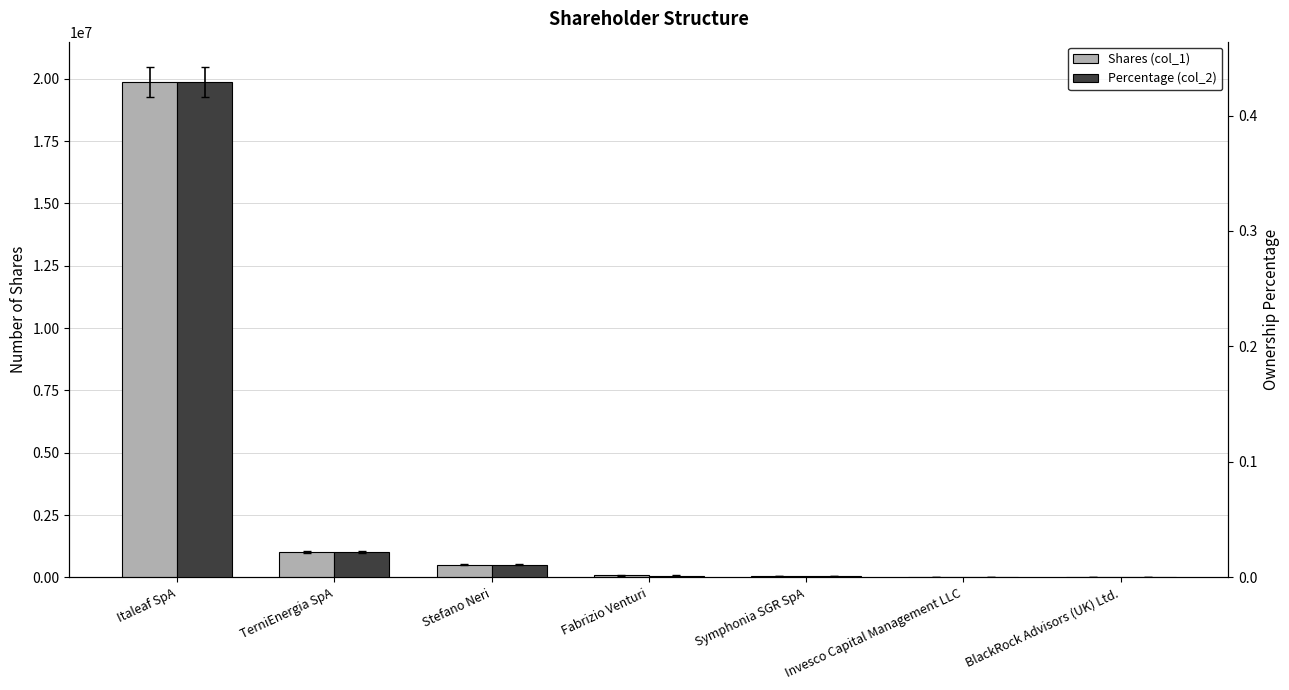

Rank the series by their maximum value, from highest to lowest.

Shares (col_1), Percentage (col_2)